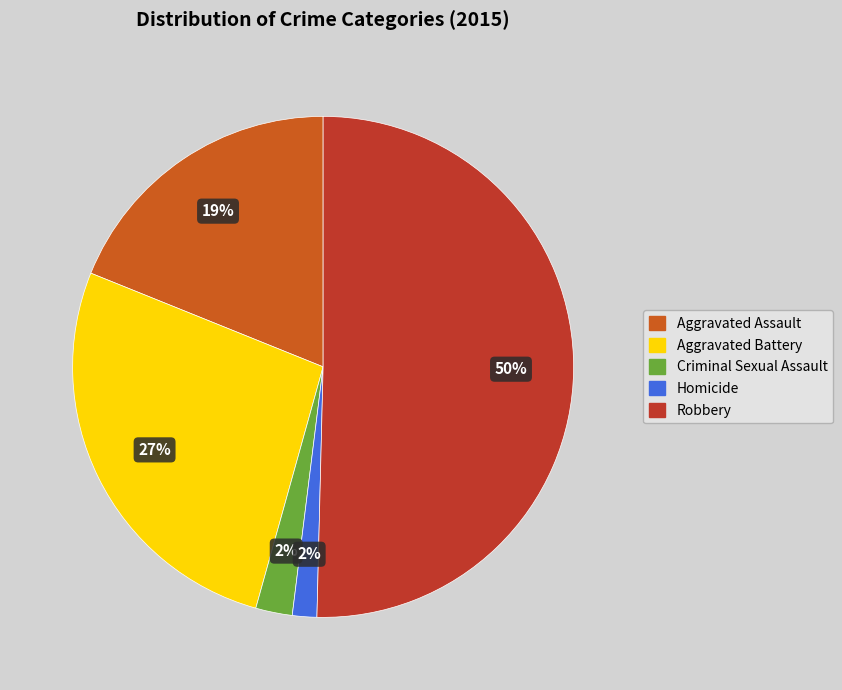

Rank the categories by value from highest to lowest.

Robbery, Aggravated Battery, Aggravated Assault, Criminal Sexual Assault, Homicide